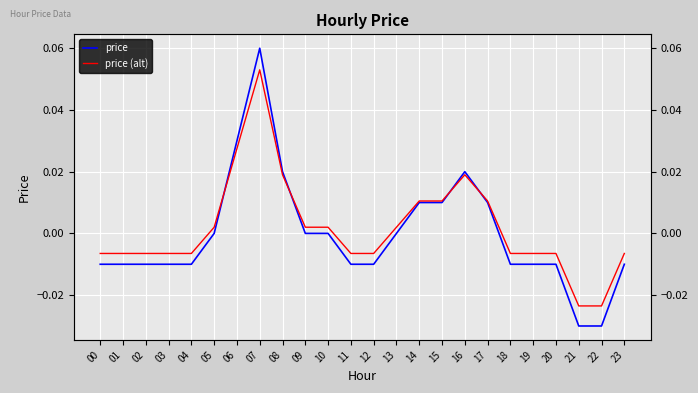

Rank the series by their maximum value, from lowest to highest.

price (alt), price